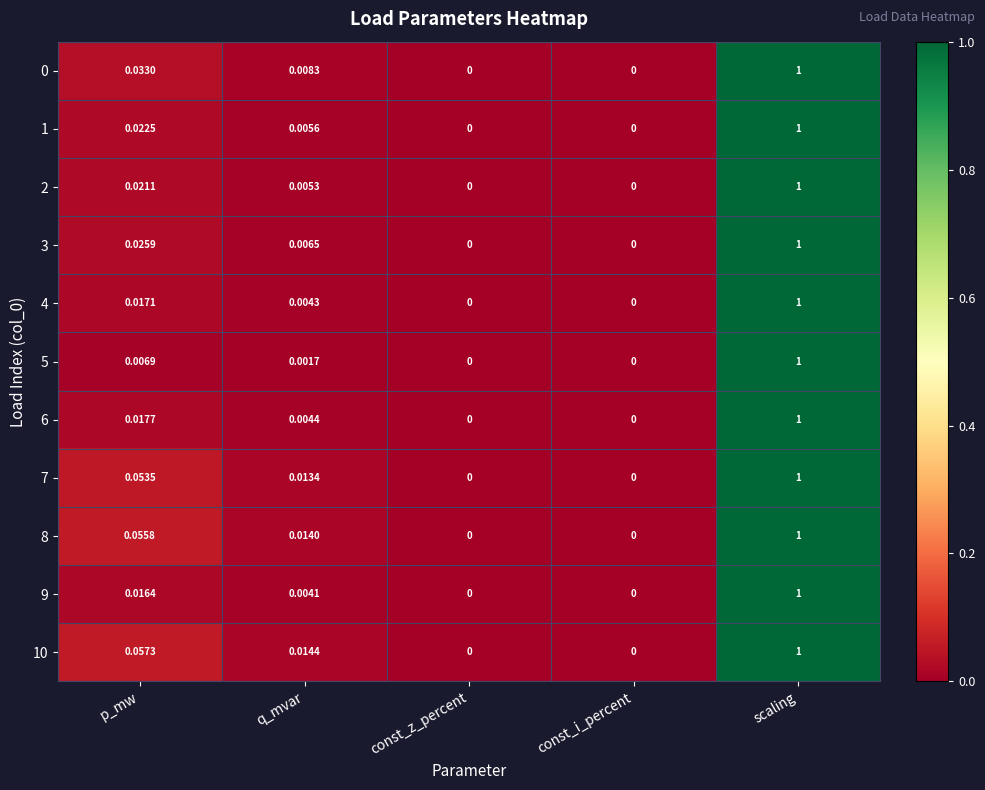

At which category is the sum across all series the highest?

scaling